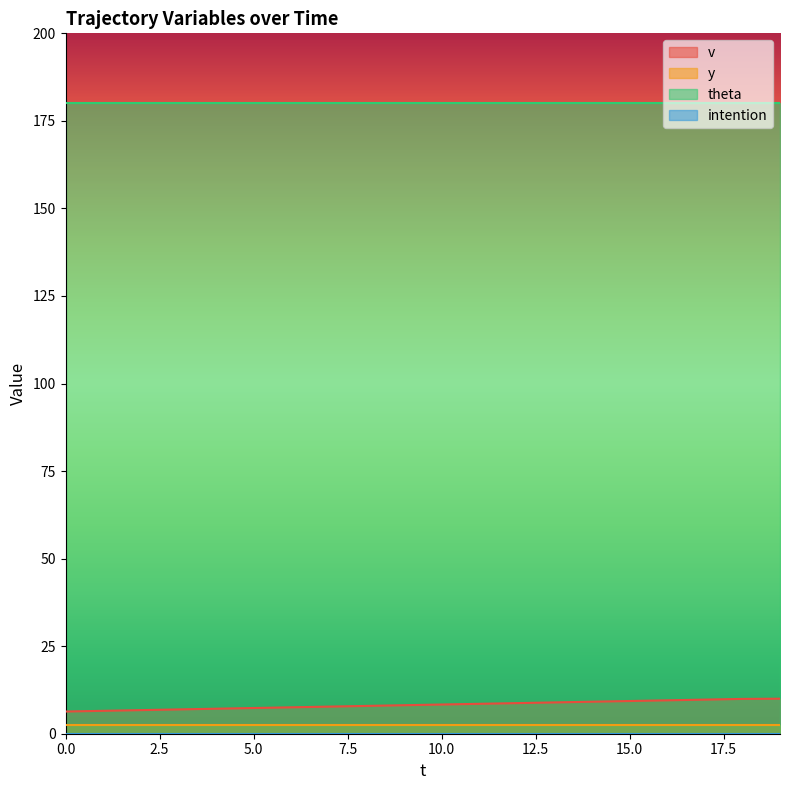

At which label does v reach its peak?

19